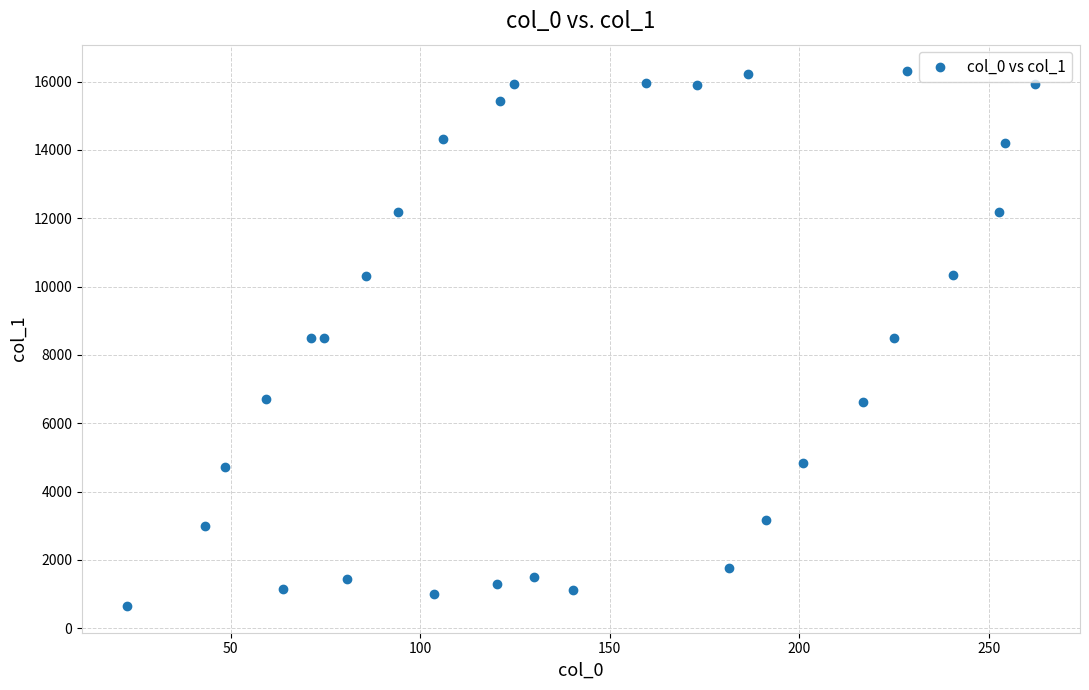

What is the range of X values (max minus min)?

239.3